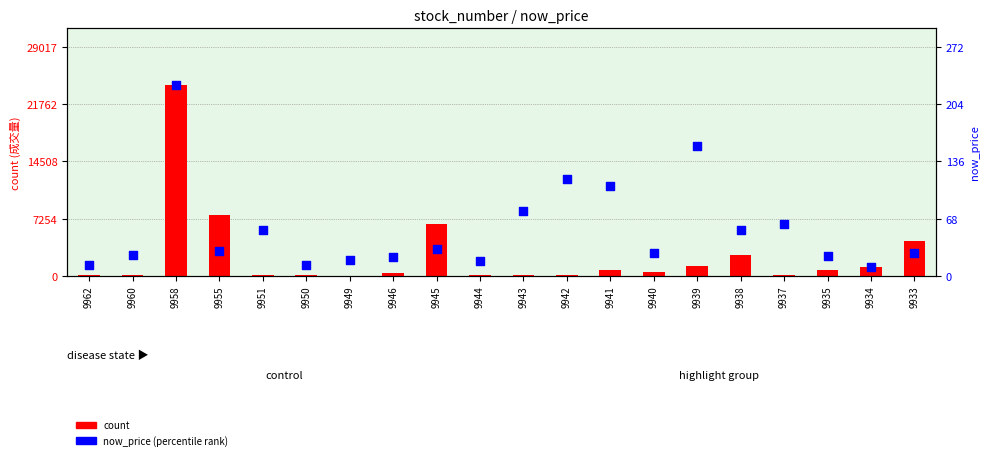

Which series reaches the minimum Y coordinate?

count